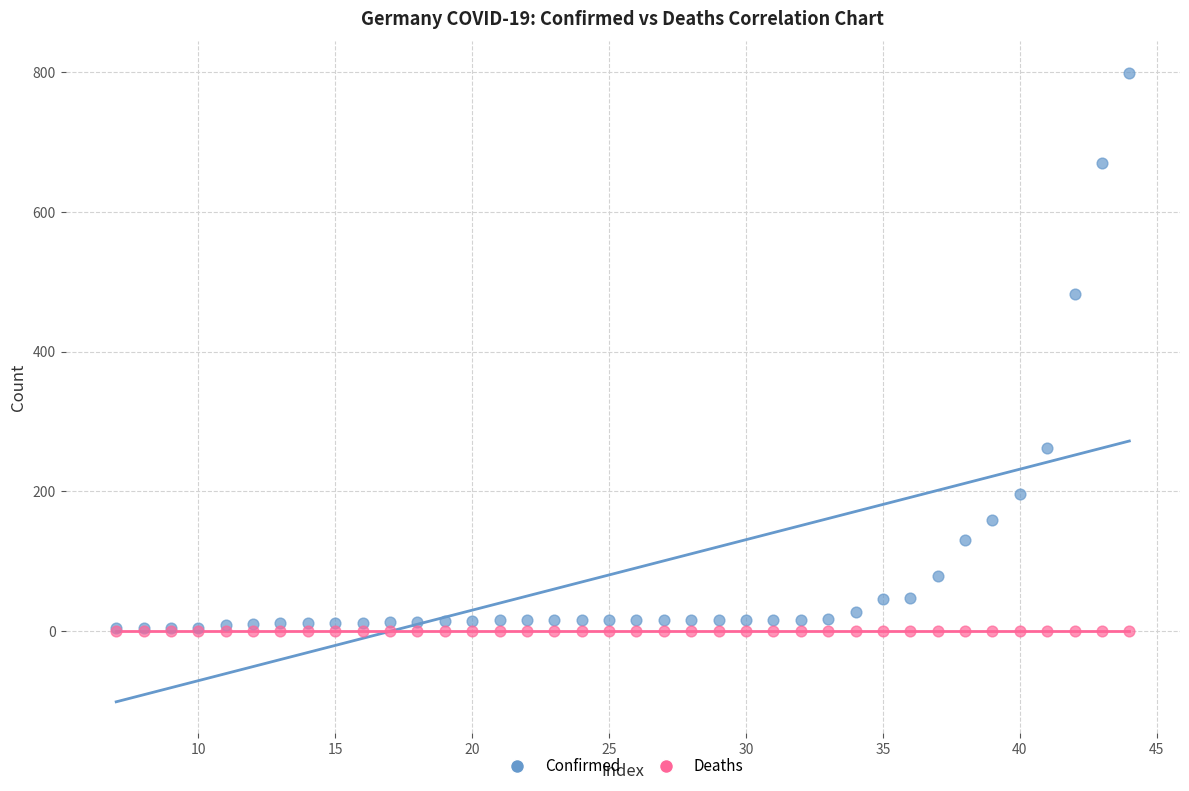

Across all series, what Y value is closest to 399?

482